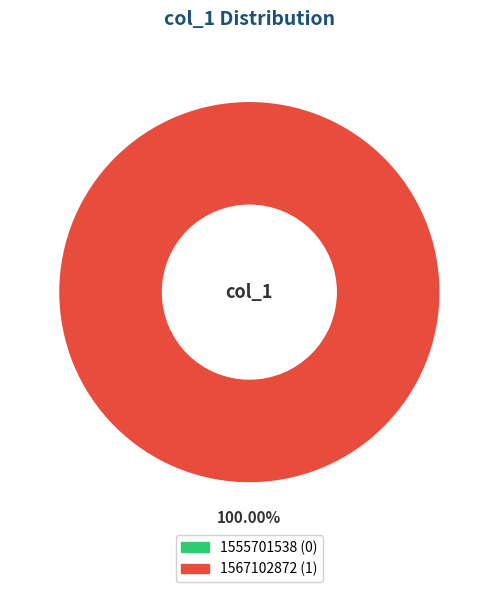

How many slices are in this pie chart?

2